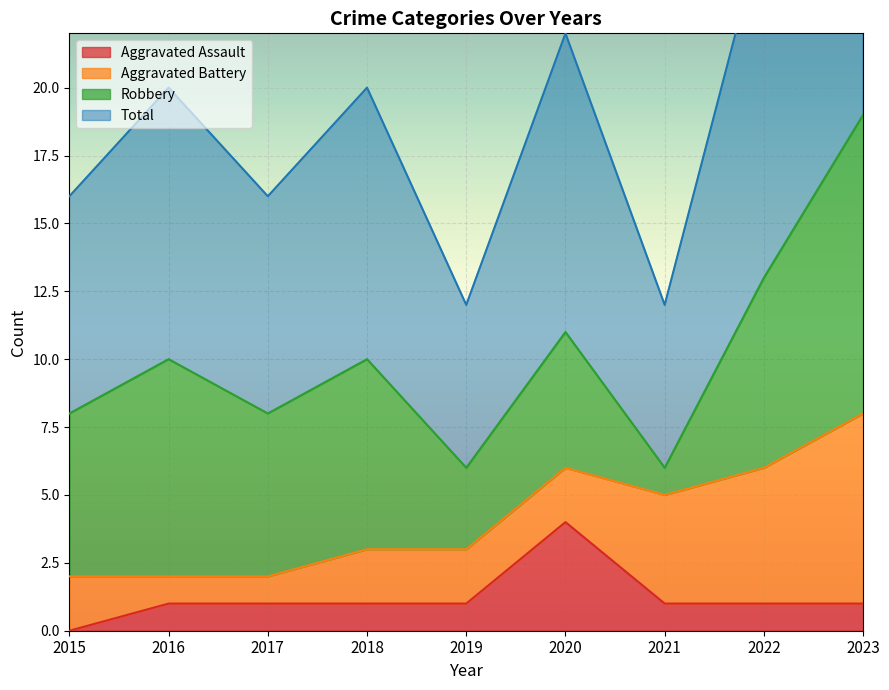

Count the Aggravated Assault values in the range 1 to 2.

7